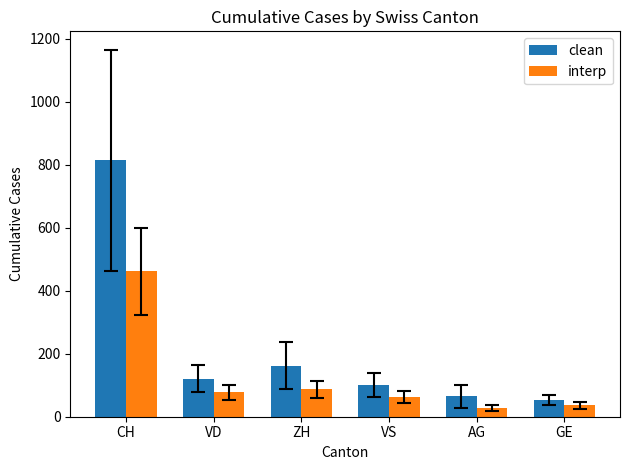

True or false: interp has a value of 36 at GE.

True